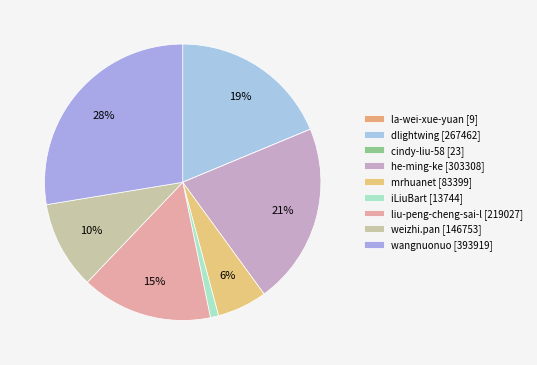

Rank the categories by value from lowest to highest.

la-wei-xue-yuan, cindy-liu-58, iLiuBart, mrhuanet, weizhi.pan, liu-peng-cheng-sai-l, dlightwing, he-ming-ke, wangnuonuo